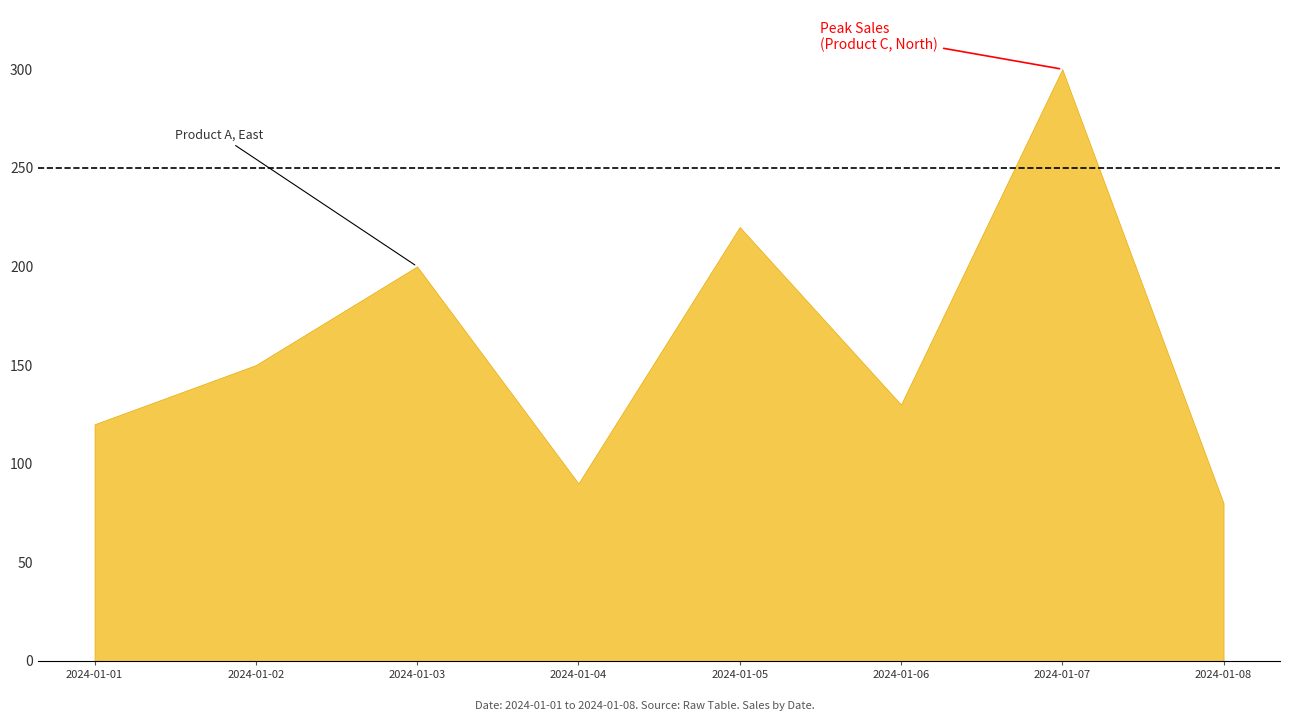

Which label corresponds to the largest value in the chart?

2024-01-07